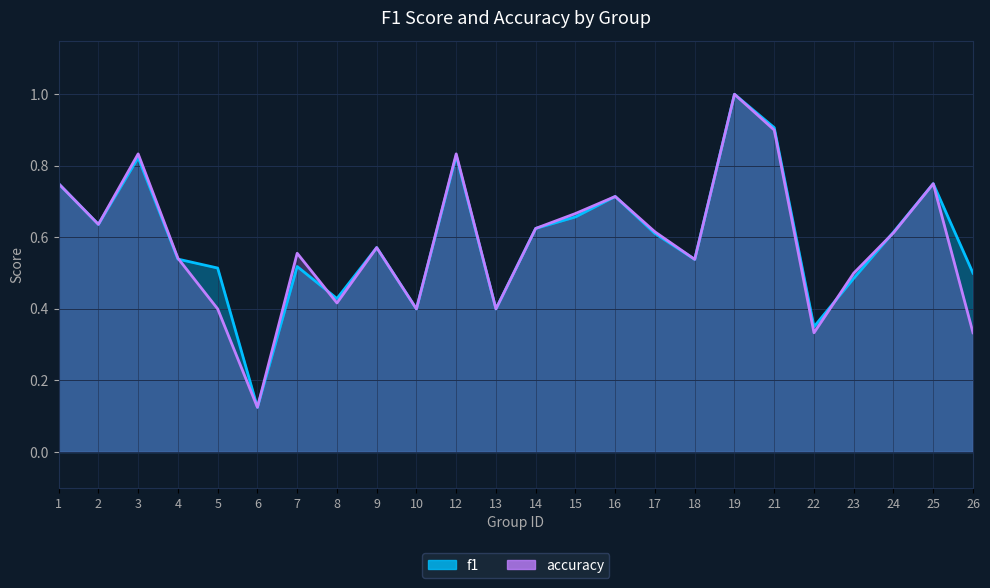

At which category does the chart reach its minimum across all series?

6